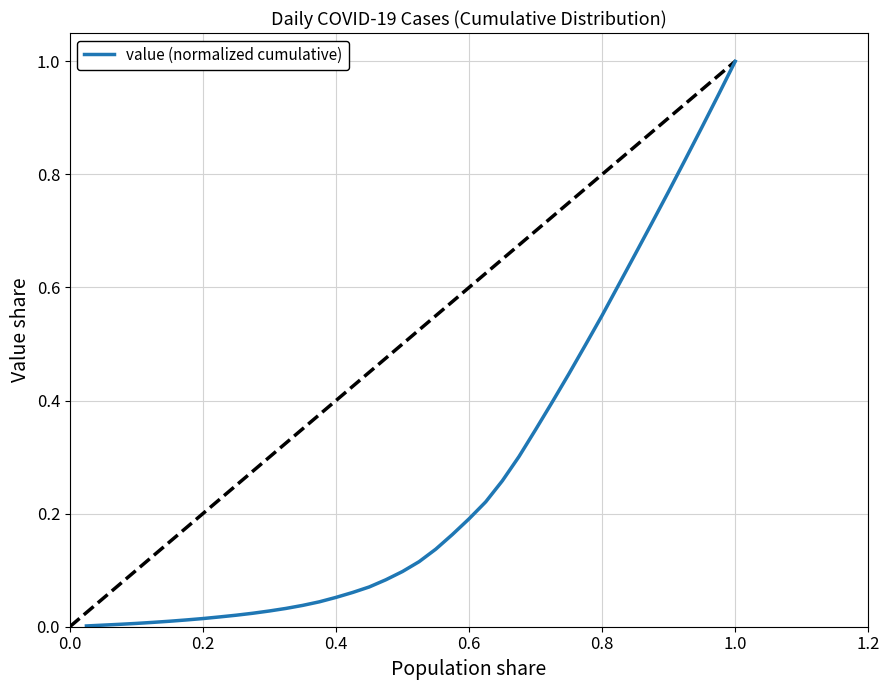

How many distinct data groups are displayed?

1